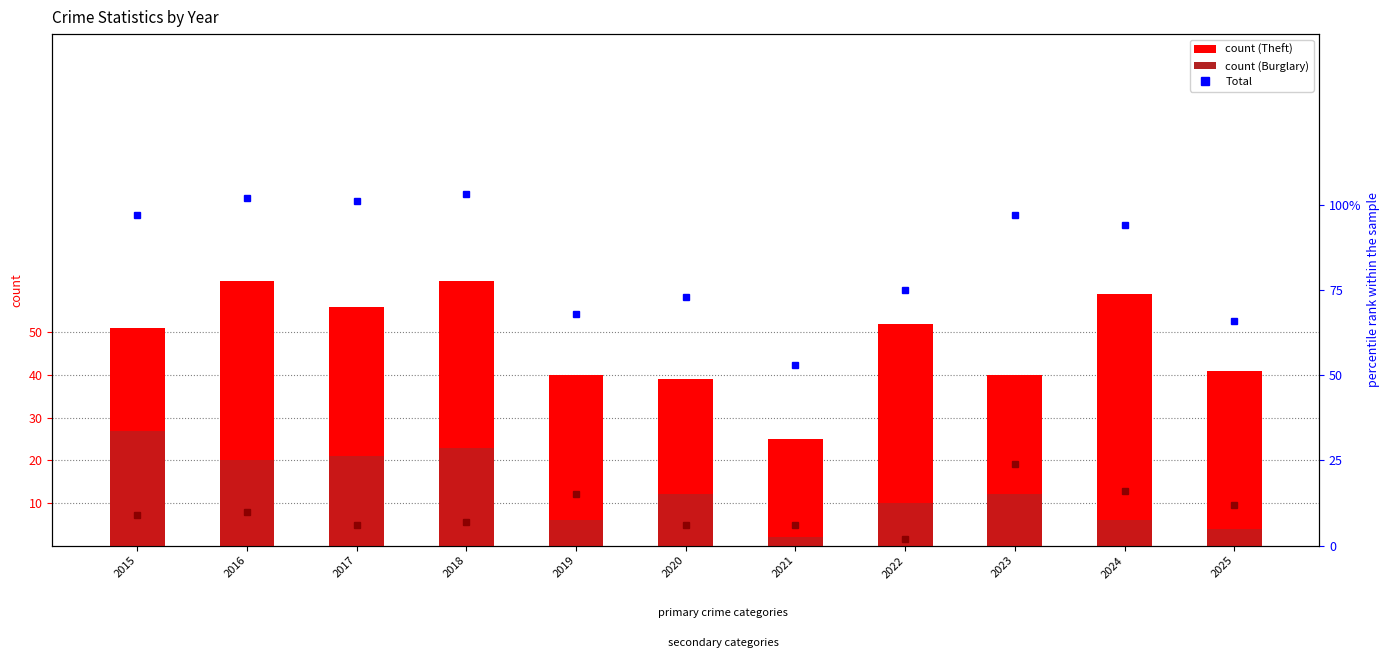

Read the Total value at 2024.

94